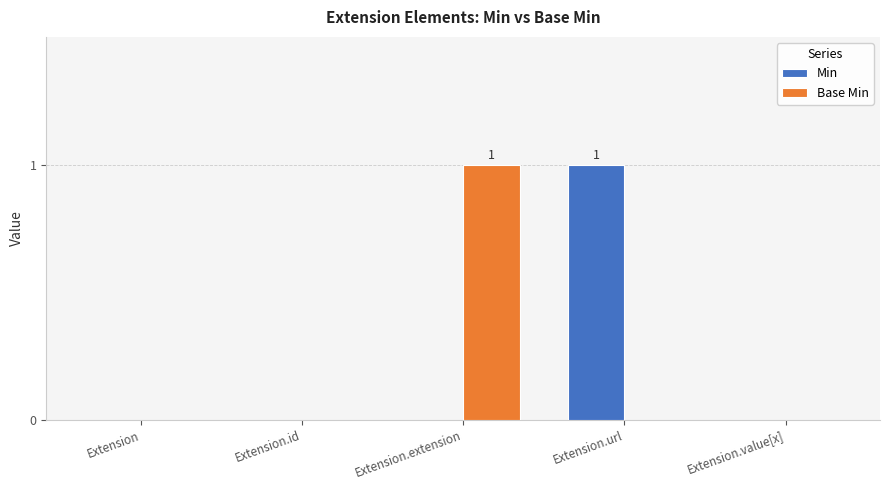

Which series changed the most between Extension and Extension.url?

Min